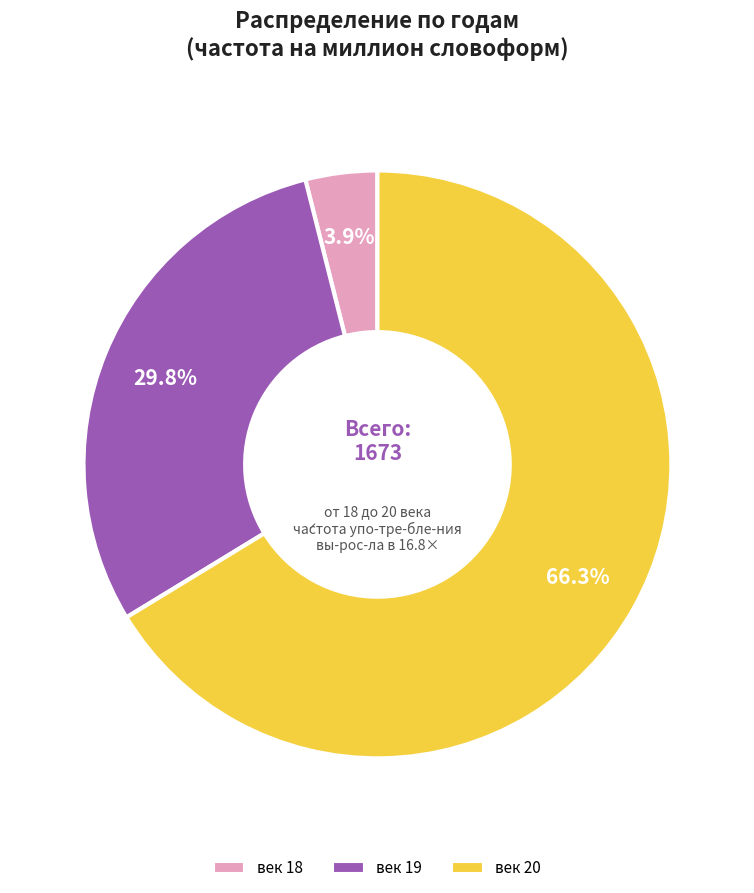

Does век 19 represent more than half of the total?

No